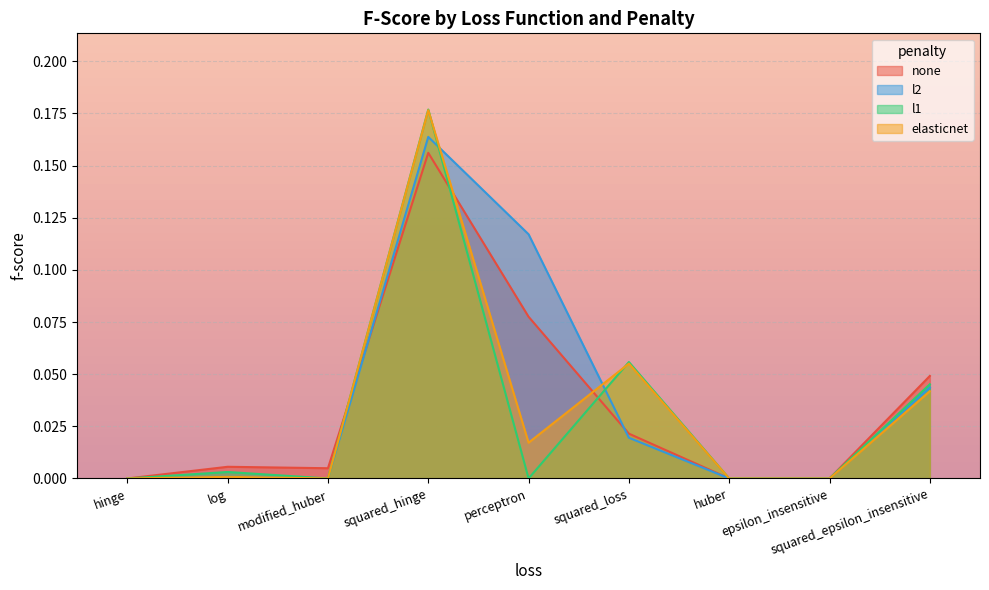

The value of none at log is 0.0. True or false?

False